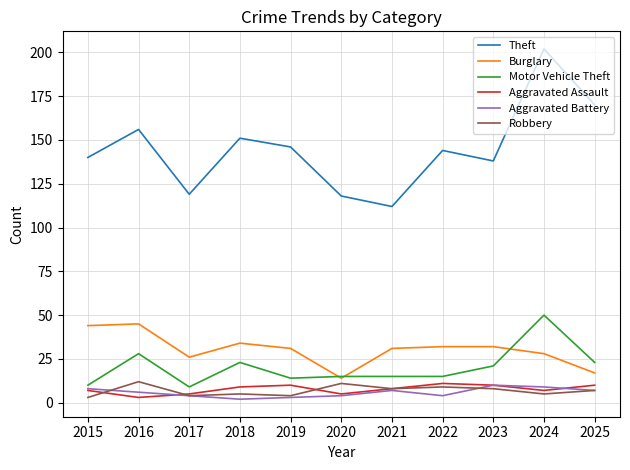

True or false: Burglary has a value of 35 at 2017.

False